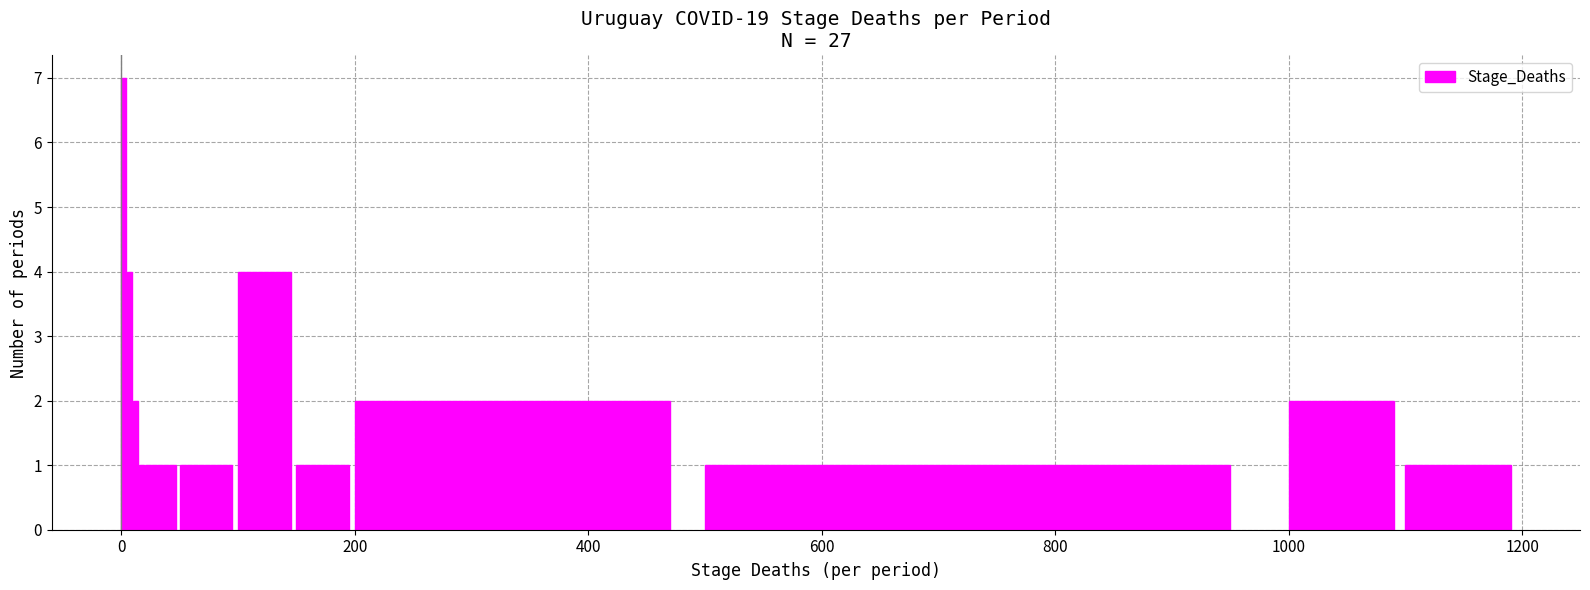

What is the value of the 11th bar from the left?

2